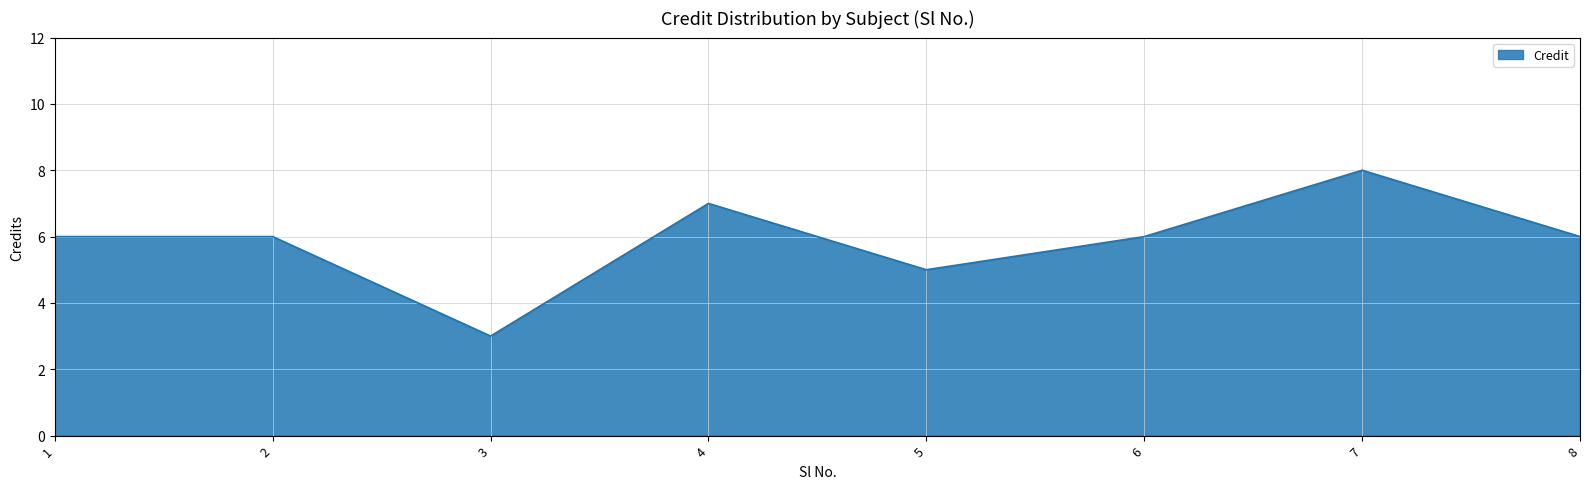

How many categories are shown in the chart?

8